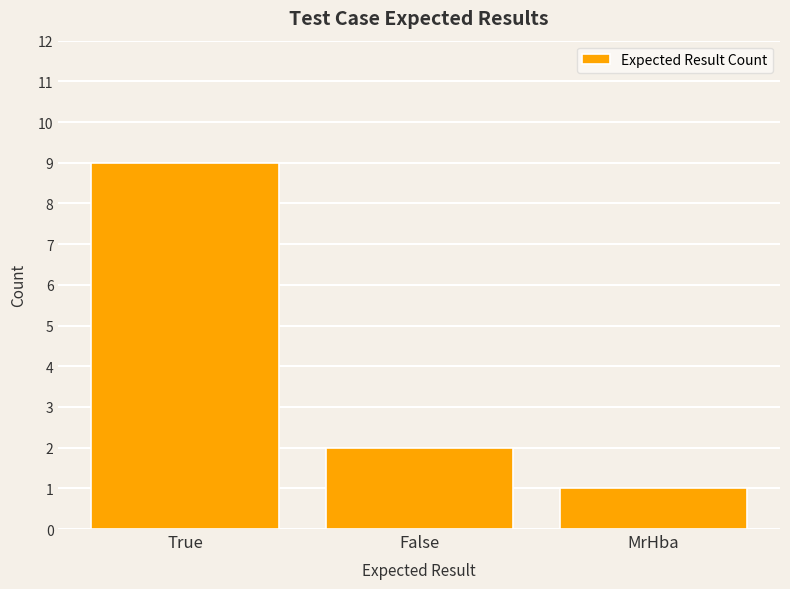

What position from the left is True?

1